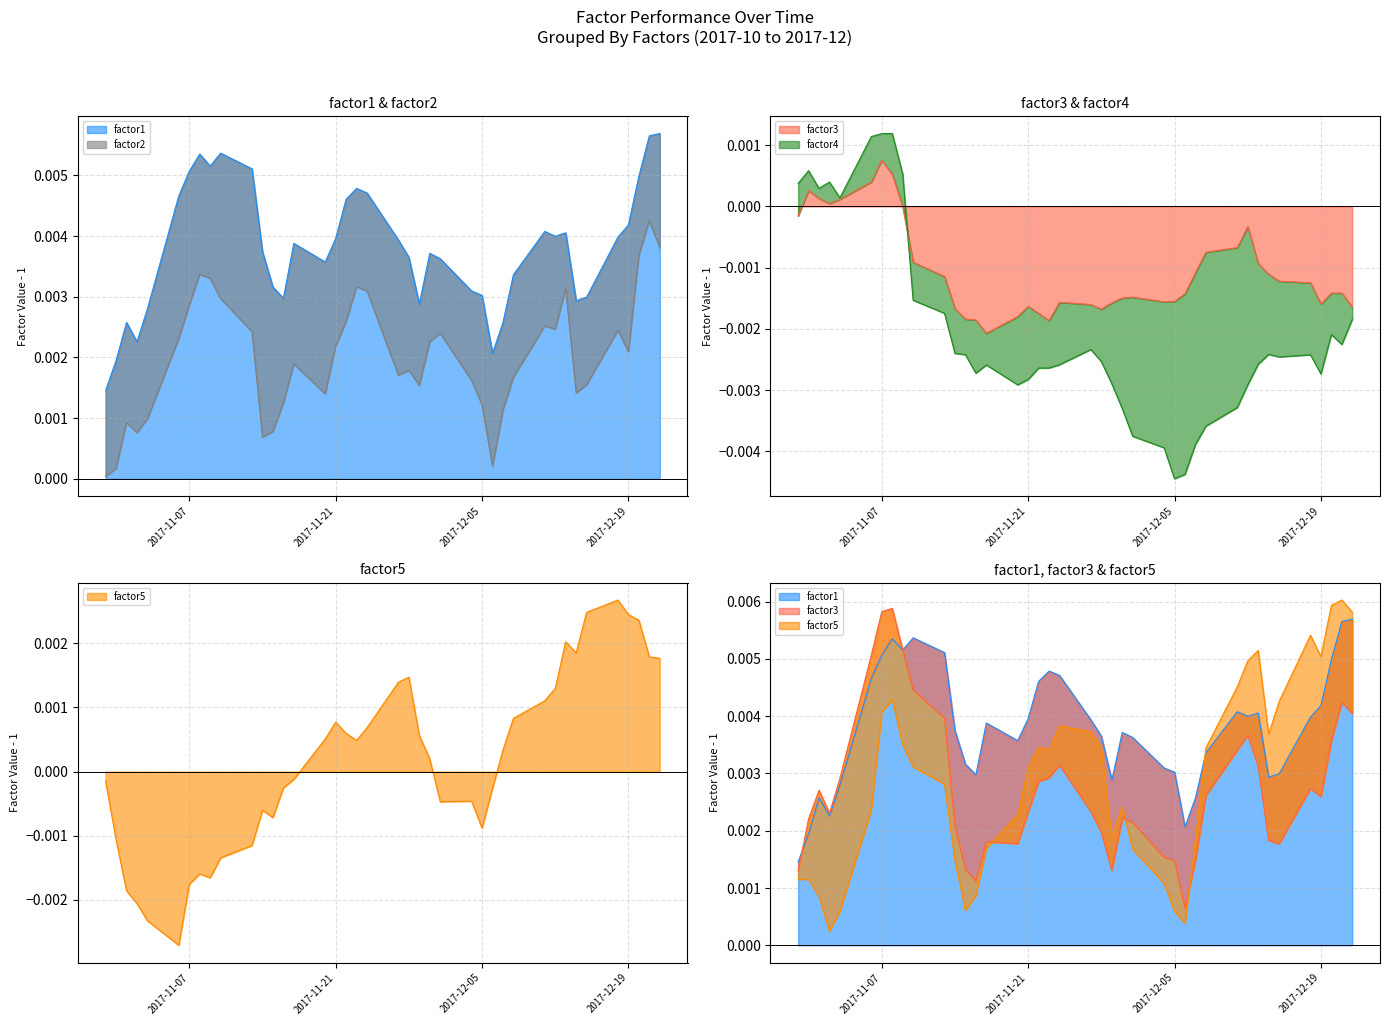

How many data points in factor3 are above 0?

7